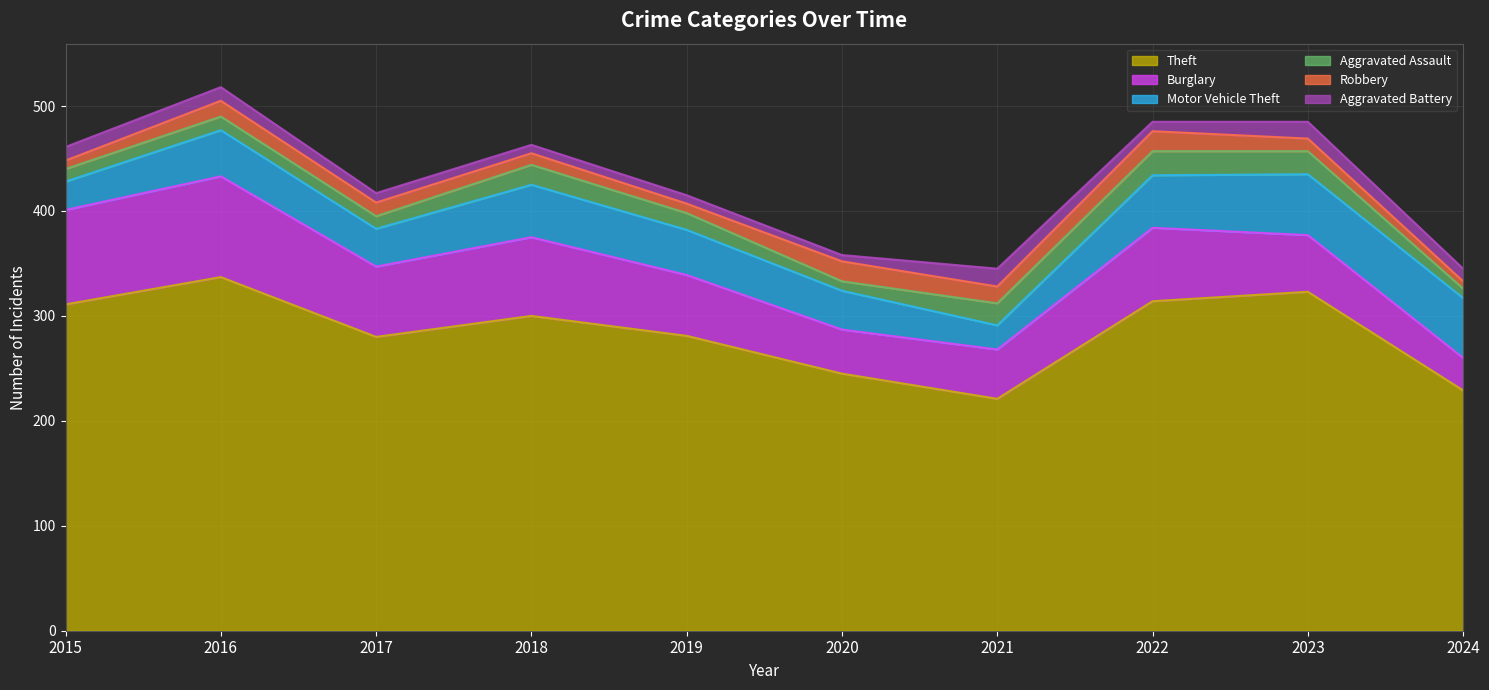

In Aggravated Assault, how many points are higher than both neighbors (excluding endpoints)?

3